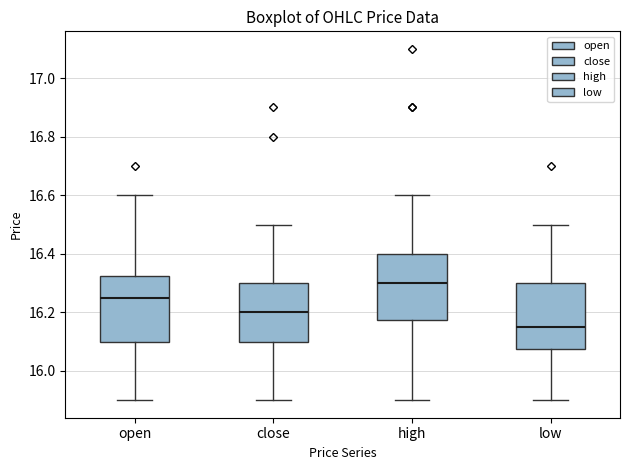

Where does the median line of the box for open sit on the y-axis? The values are not printed on the chart, so give them approximately, as read against the axis.

16.26